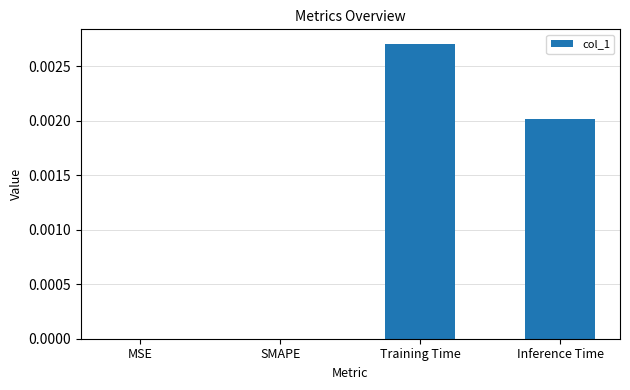

Is it true that the value at MSE is 0.0?

True